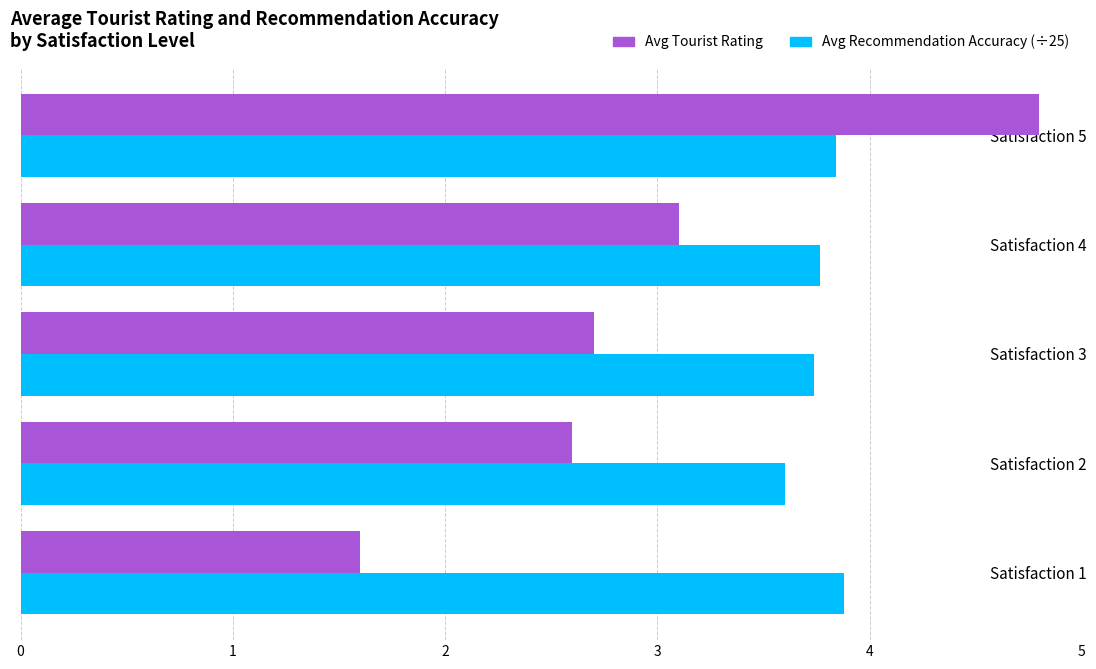

At how many categories does at least one series exceed 3?

5